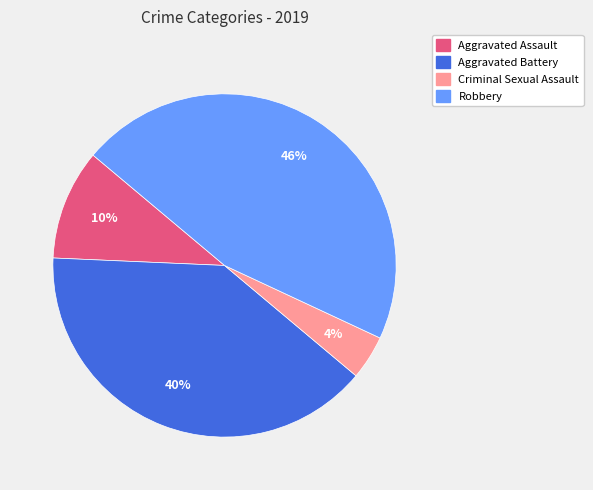

To the nearest percent, what is the difference between the largest and smallest slice percentages?

42%